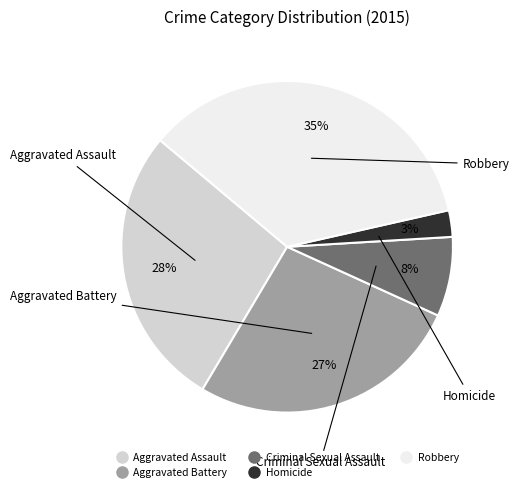

To the nearest percent, what is the combined percentage of Aggravated Battery and Aggravated Assault?

54%